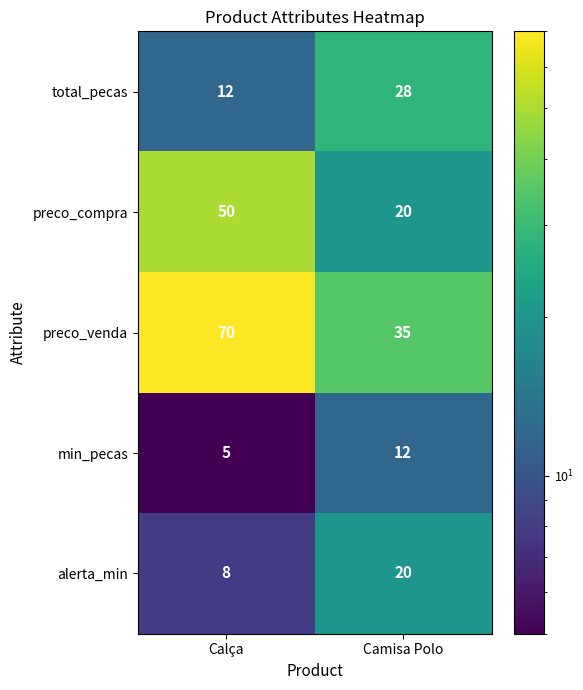

Reading left to right, transcribe all the data shown in this chart.

total_pecas: 12	28
preco_compra: 50	20
preco_venda: 70	35
min_pecas: 5	12
alerta_min: 8	20